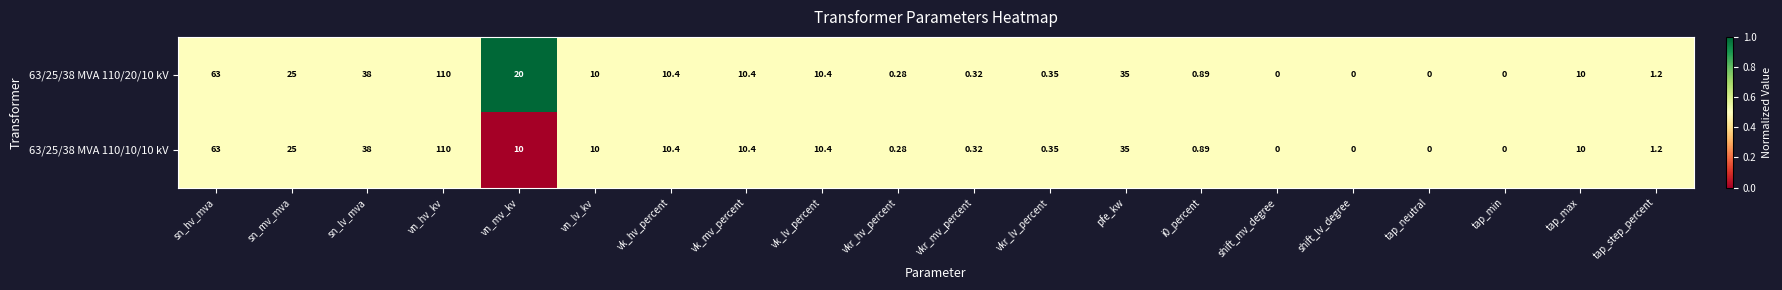

Between vn_mv_kv and shift_lv_degree, which series saw the biggest shift?

63/25/38 MVA 110/20/10 kV